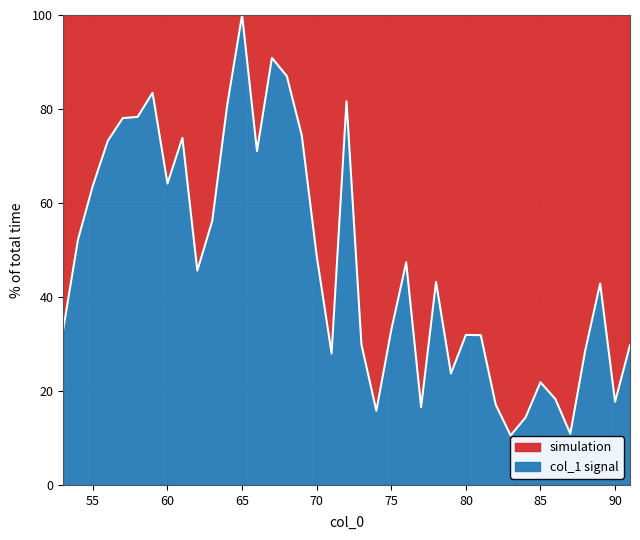

What is the approximate value at 75?

33.0